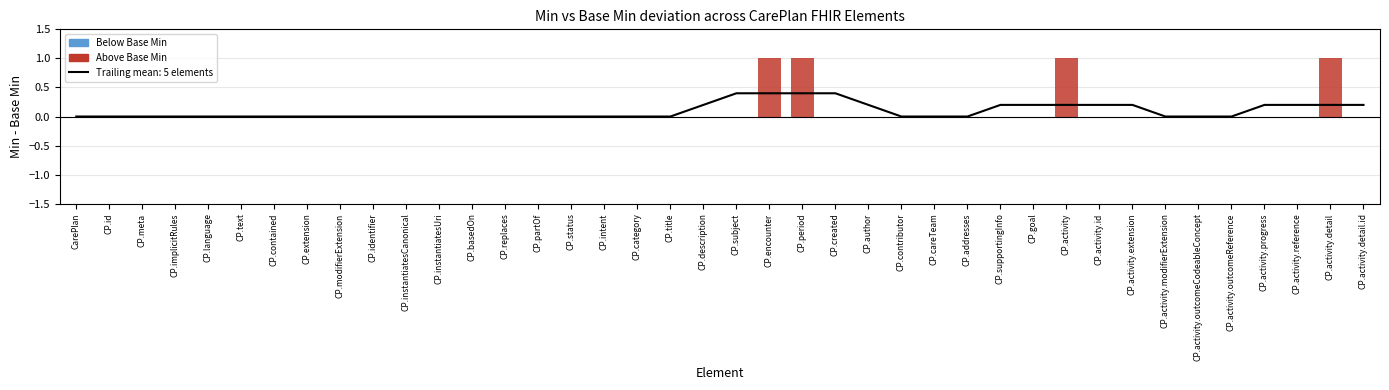

What position from the left is 38?

39